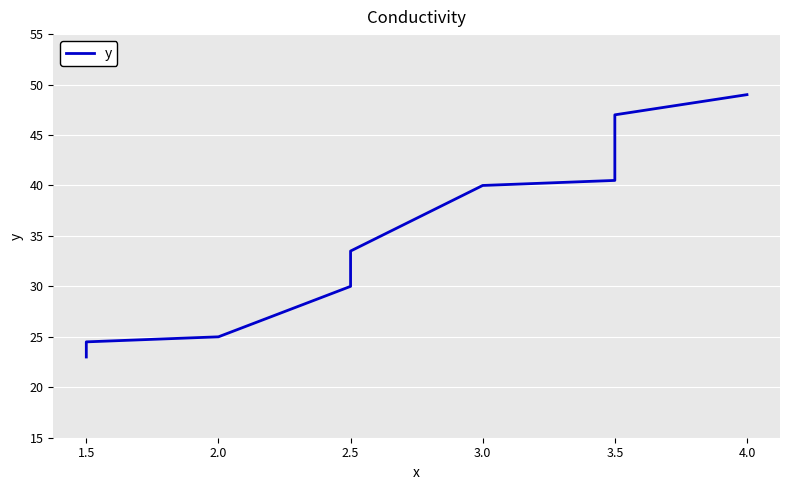

The value at 1.5 is 24.5. True or false?

True